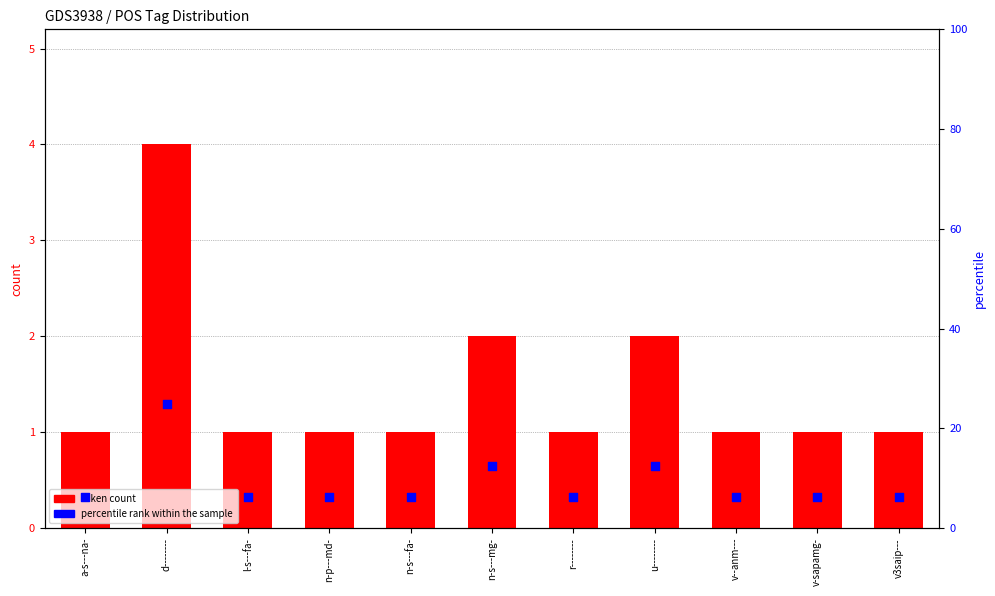

Which series has the largest Y range (max minus min)?

percentile rank within the sample